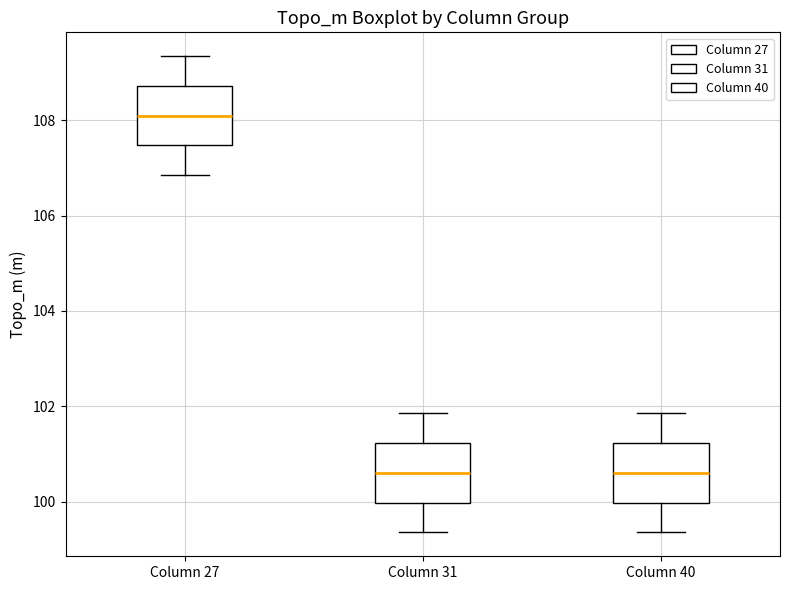

Reading left to right, transcribe this box plot: for each box, give where its median line is, the range the box spans, and where its two whiskers end, as read against the y-axis. The values are not printed on the chart, so give them approximately, as read against the axis.

Column 27: median 108.0, box 107.4 to 108.8, whiskers 106.8 to 109.4
Column 31: median 100.6, box 100.0 to 101.2, whiskers 99.4 to 101.8
Column 40: median 100.6, box 100.0 to 101.2, whiskers 99.4 to 101.8